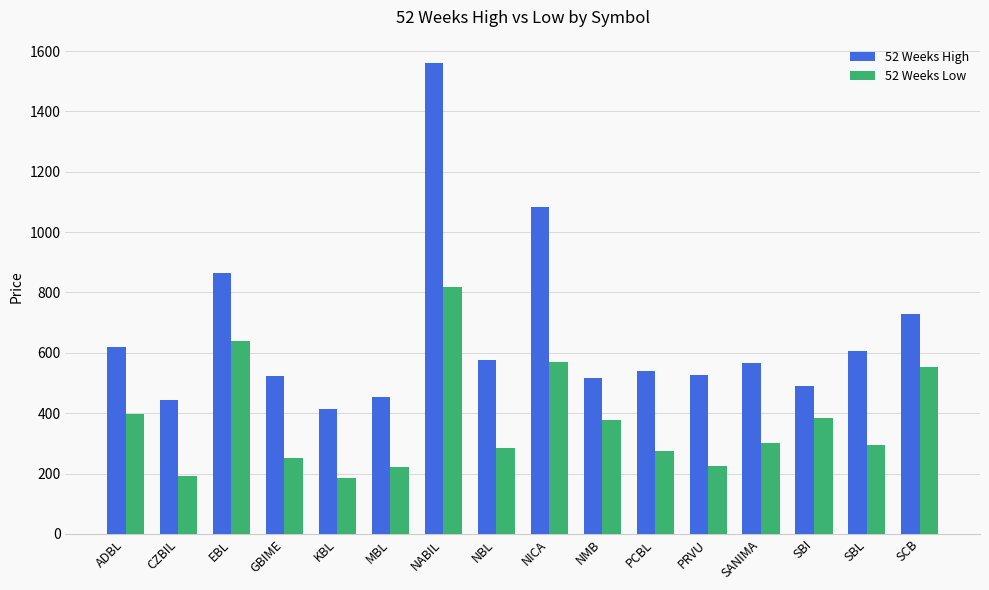

At which category is the sum across all series the highest?

NABIL